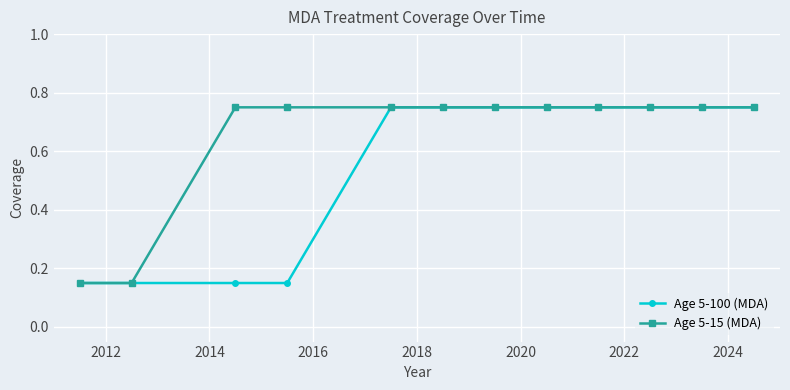

Which series has the largest total across all categories?

Age 5-15 (MDA)